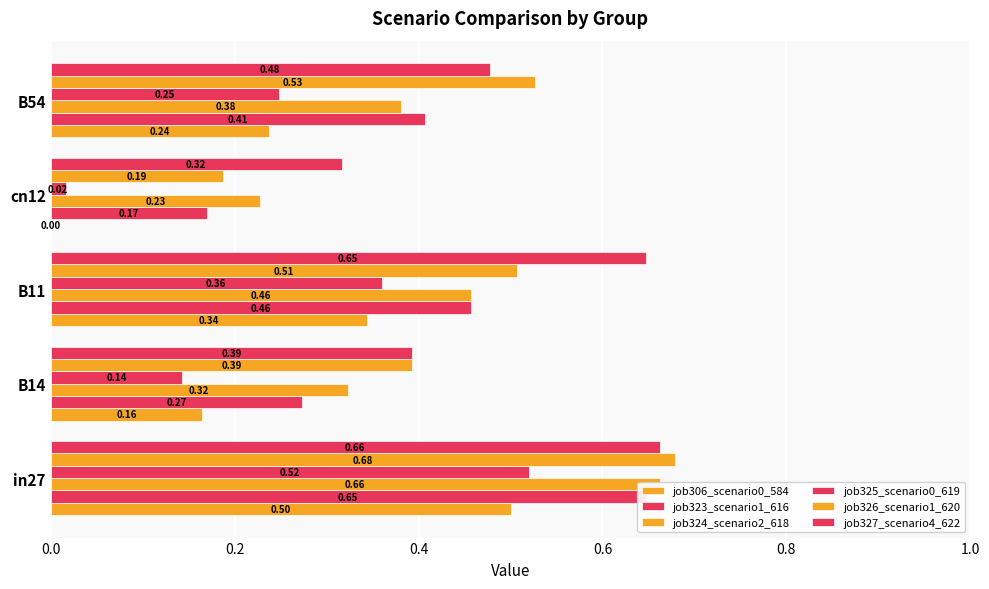

Rank the series by their maximum value, from lowest to highest.

job306_scenario0_584, job325_scenario0_619, job323_scenario1_616, job324_scenario2_618, job327_scenario4_622, job326_scenario1_620